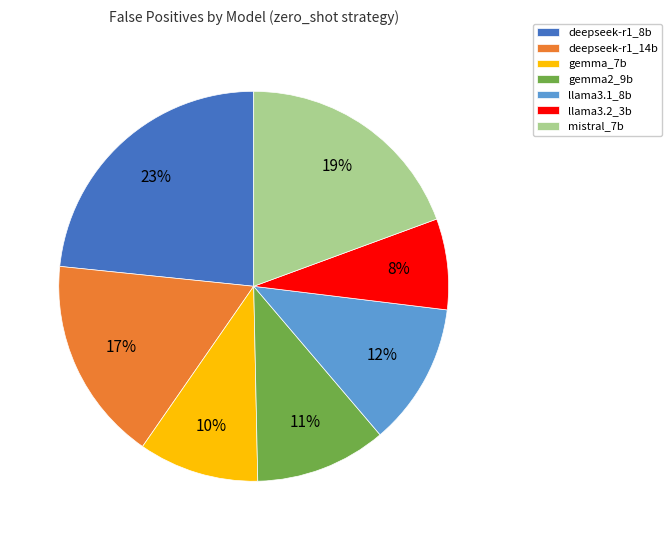

Rank the categories by value from highest to lowest.

deepseek-r1_8b, mistral_7b, deepseek-r1_14b, llama3.1_8b, gemma2_9b, gemma_7b, llama3.2_3b